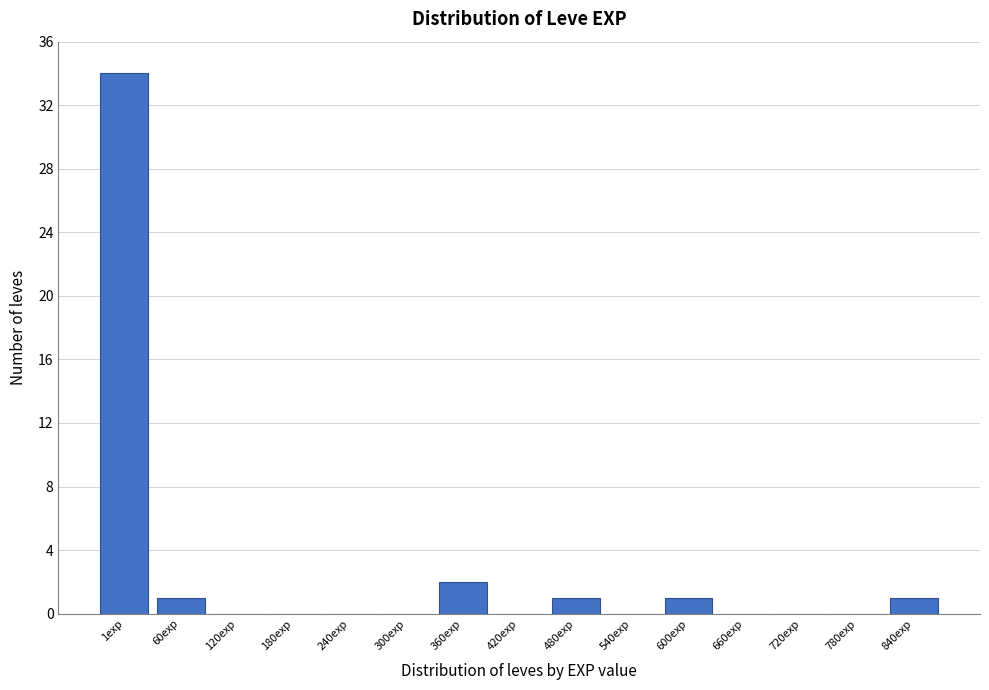

Reading left to right, what are all the values shown in this chart?

1exp=34	60exp=1	120exp=0	180exp=0	240exp=0	300exp=0	360exp=2	420exp=0	480exp=1	540exp=0	600exp=1	660exp=0	720exp=0	780exp=0	840exp=1